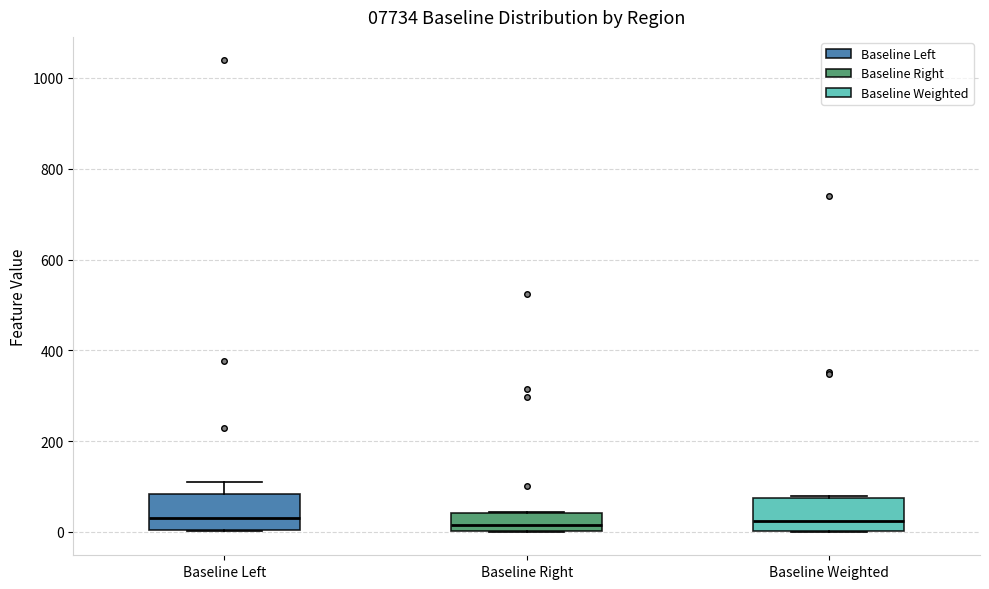

Where is the lower edge of the box for Baseline Left on the y-axis? The values are not printed on the chart, so give them approximately, as read against the axis.

0